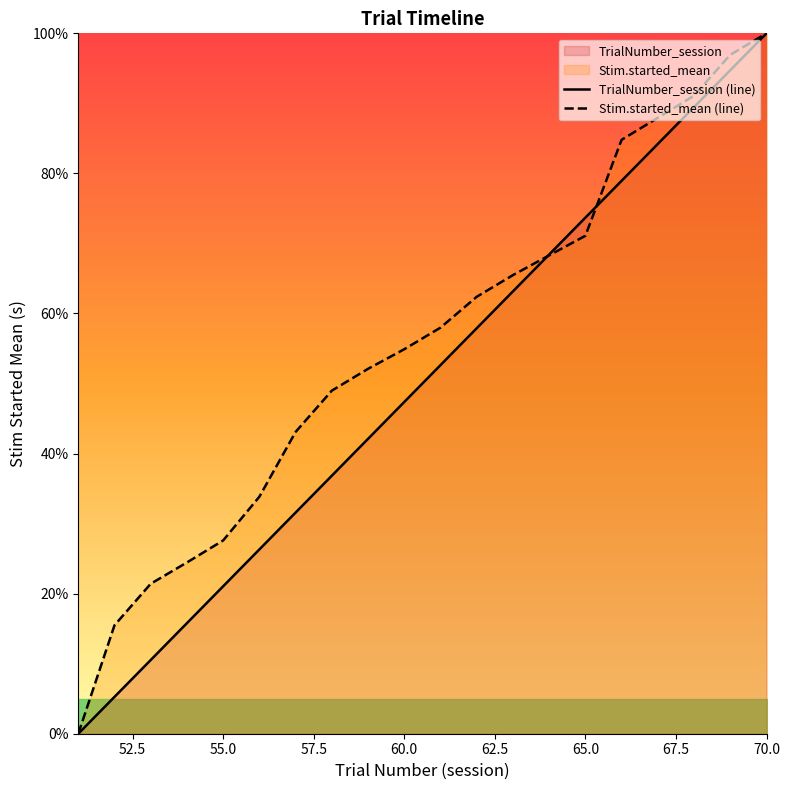

List the series in order of their peak value, highest first.

TrialNumber_session (line), Stim.started_mean (line)